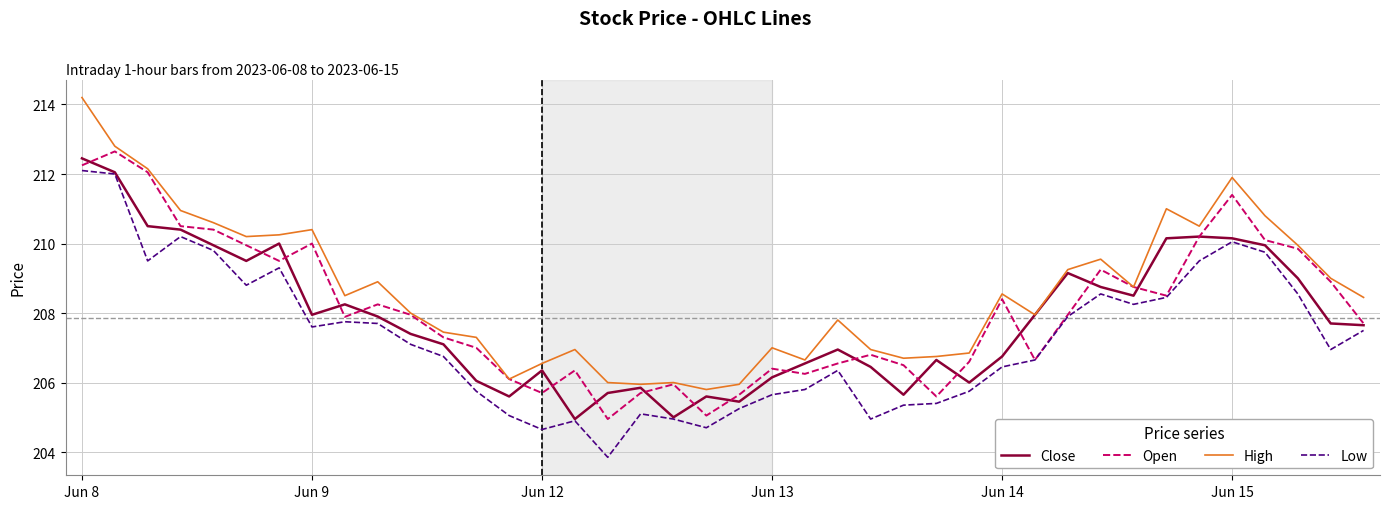

Rank the series by their average value, from lowest to highest.

Low, Close, Open, High